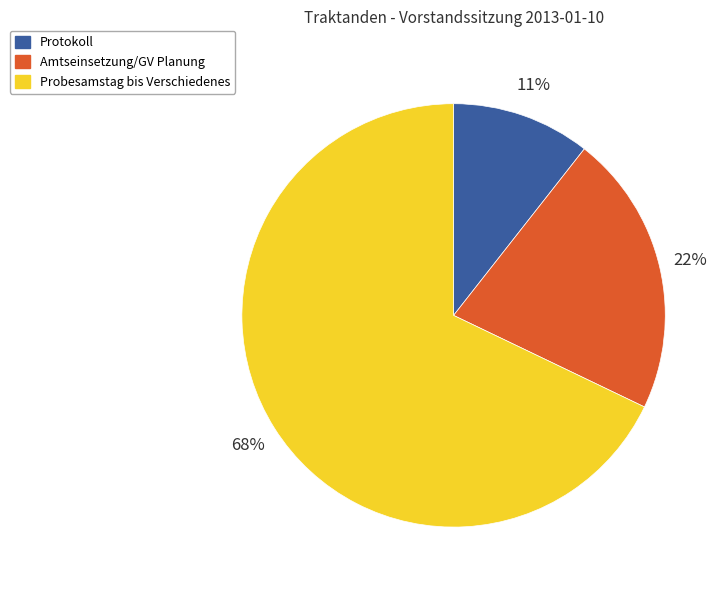

To the nearest percent, what is the average slice percentage?

33%